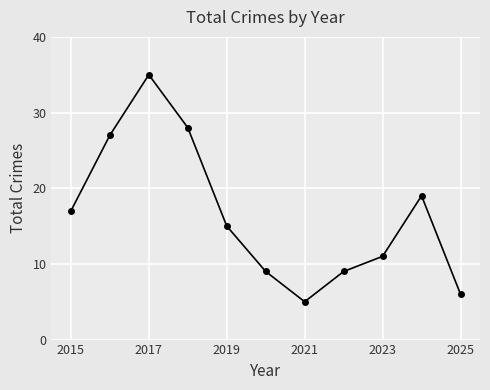

How many points are lower than both their immediate neighbors (excluding endpoints)?

1